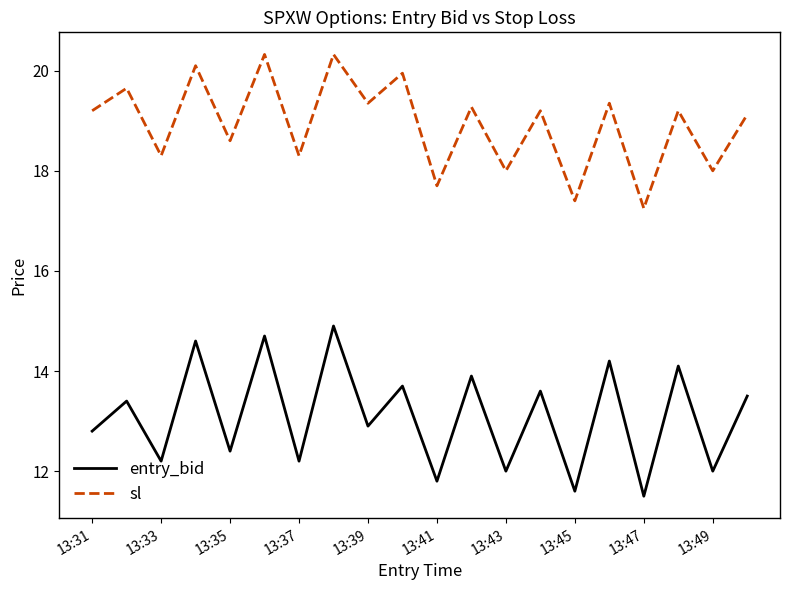

Which series has the largest total across all categories?

sl